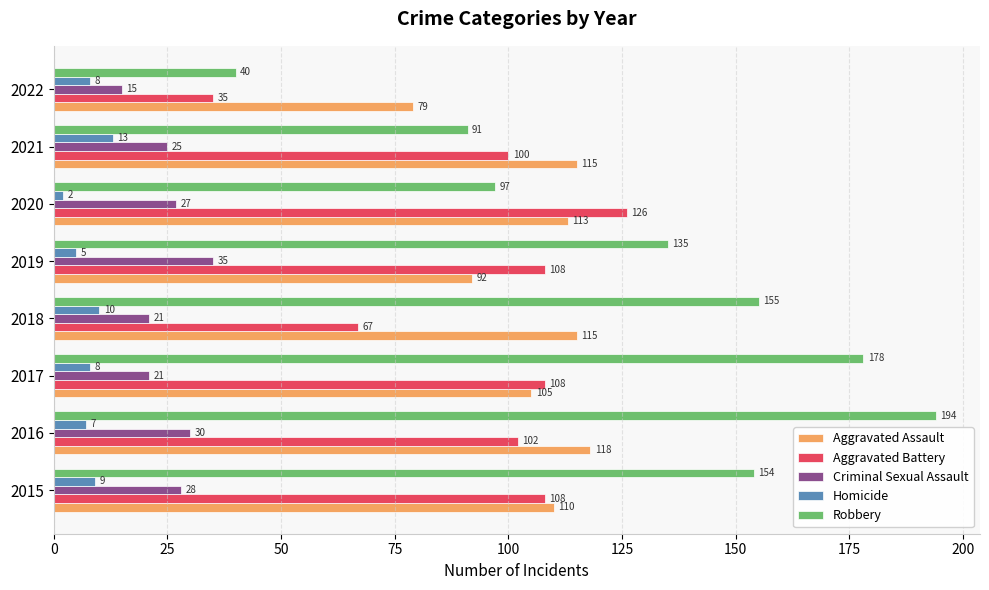

Which category has the highest value in the Aggravated Battery series?

2020